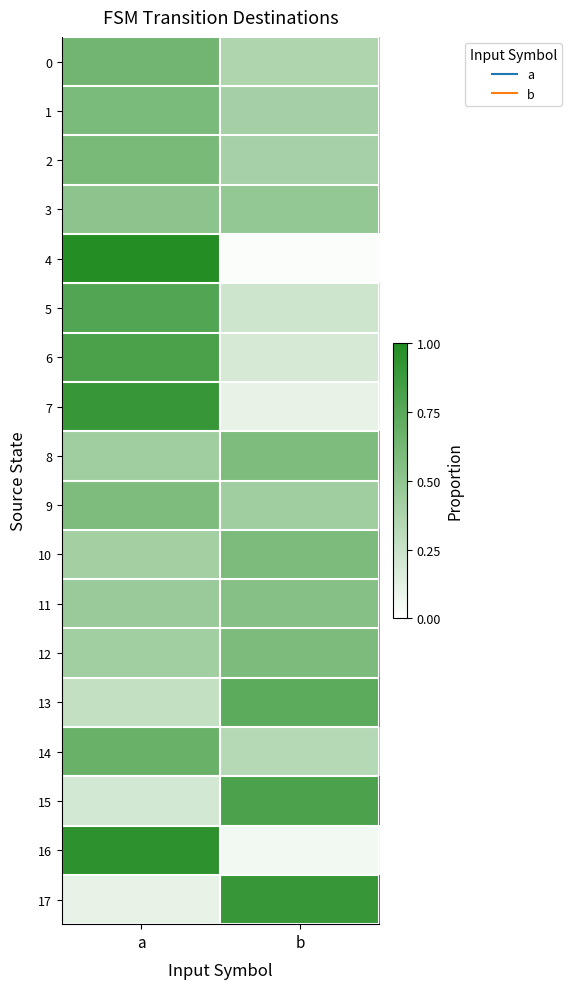

Which series changed the most between a and b?

4